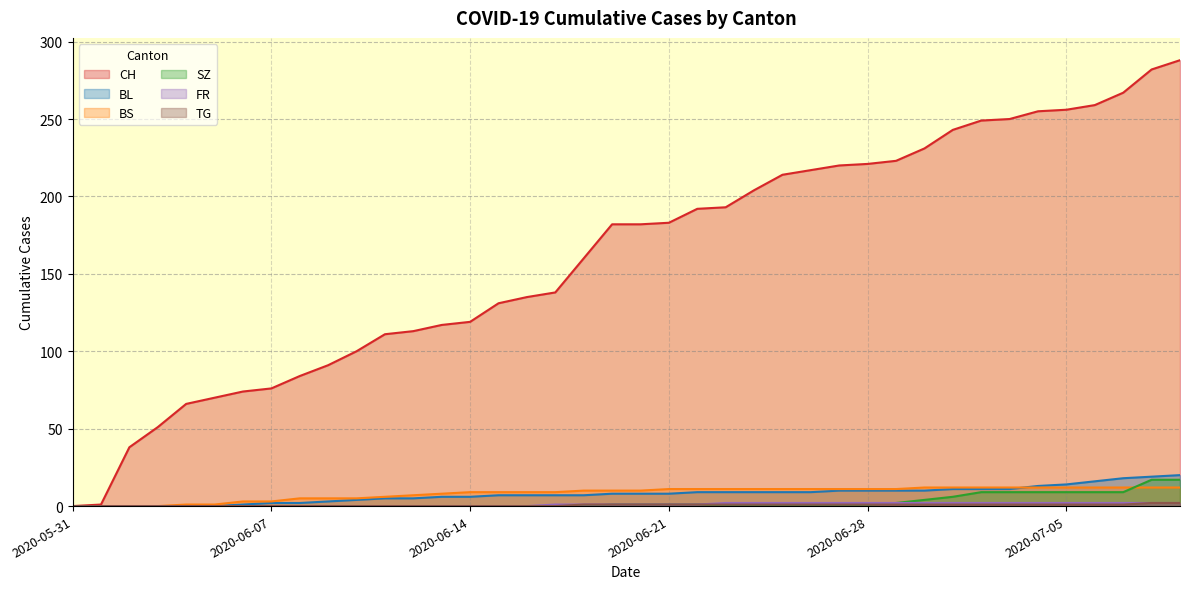

True or false: BS and FR intersect in this chart.

False